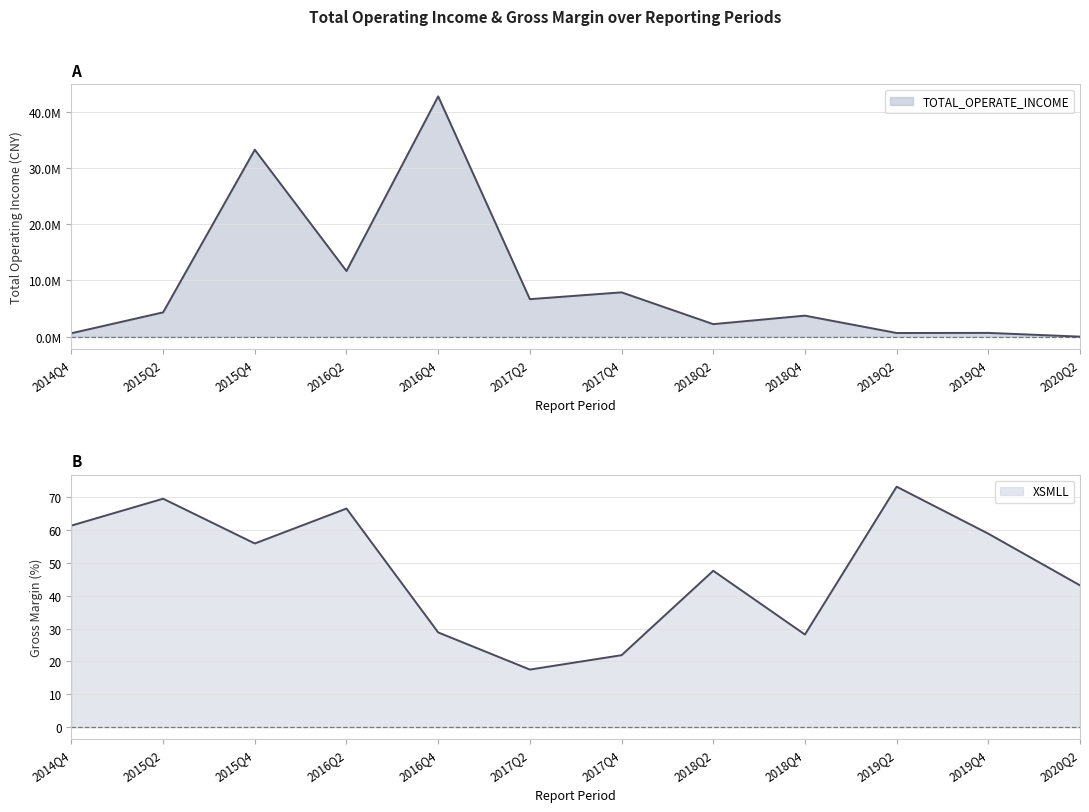

What is the difference between the XSMLL values at 2017Q4 and 2020Q2?

21.3